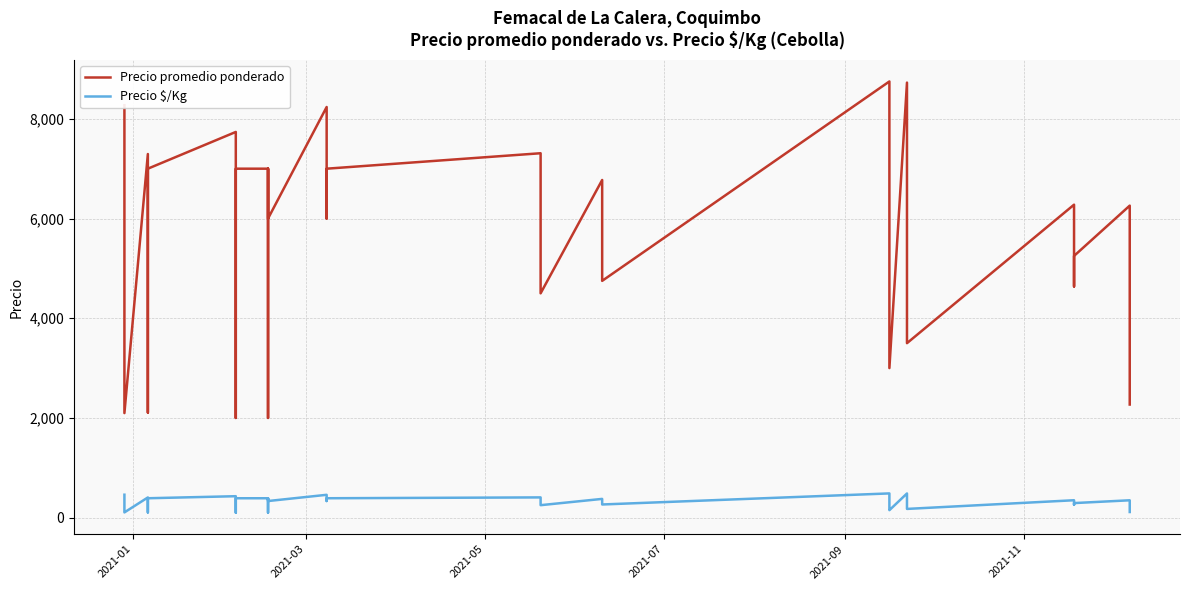

Does the chart have visible grid lines?

Yes